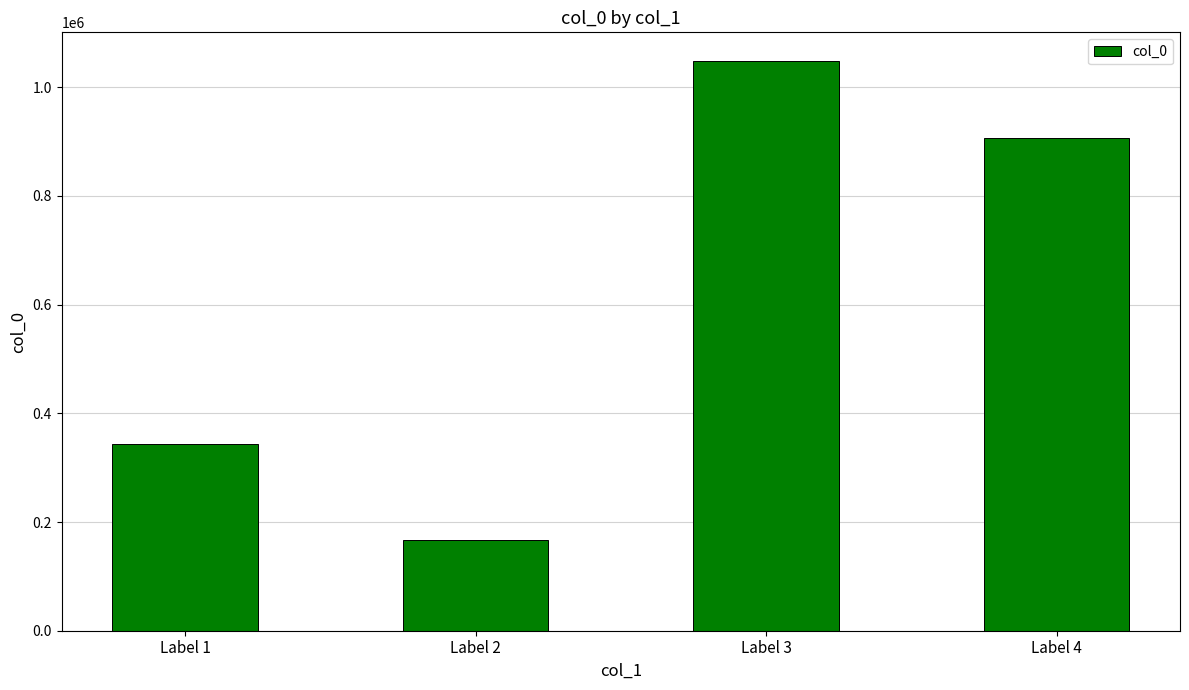

Reading left to right, transcribe all the data shown in this chart.

Label 1=342794	Label 2=166469	Label 3=1048372	Label 4=905847